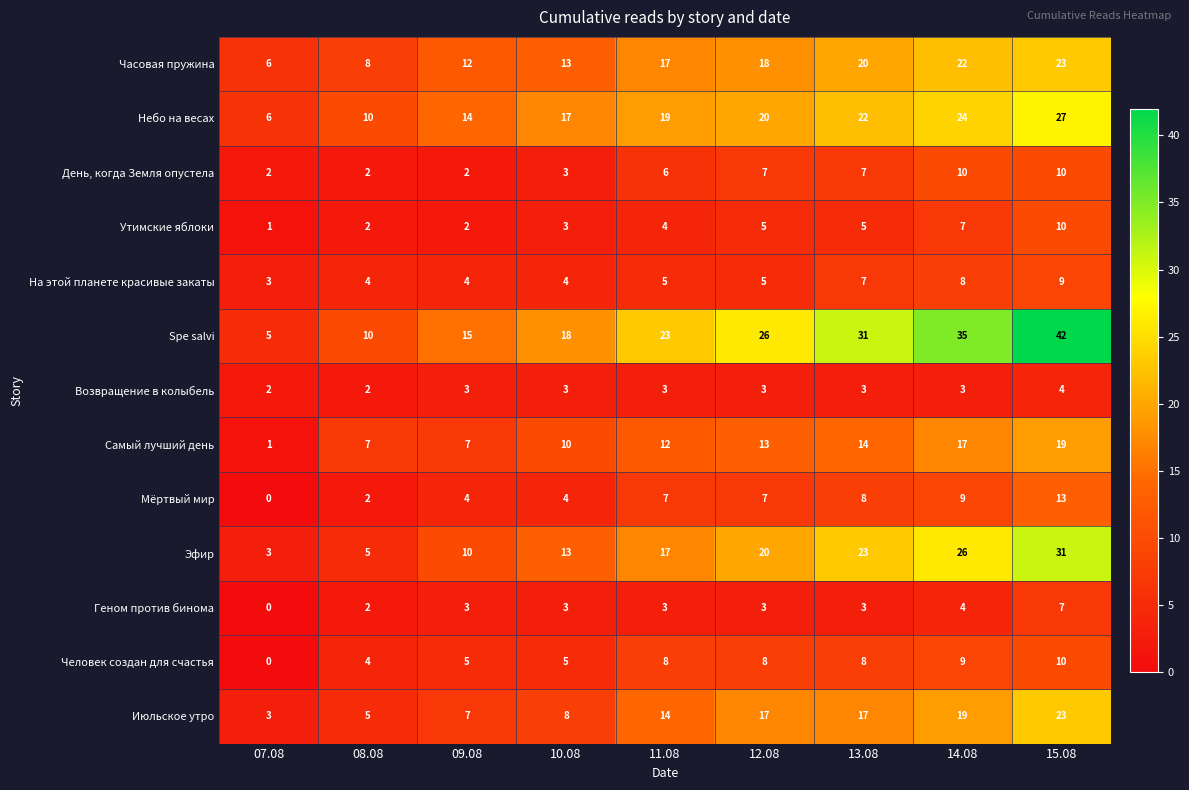

What is the maximum value shown in the chart?

42